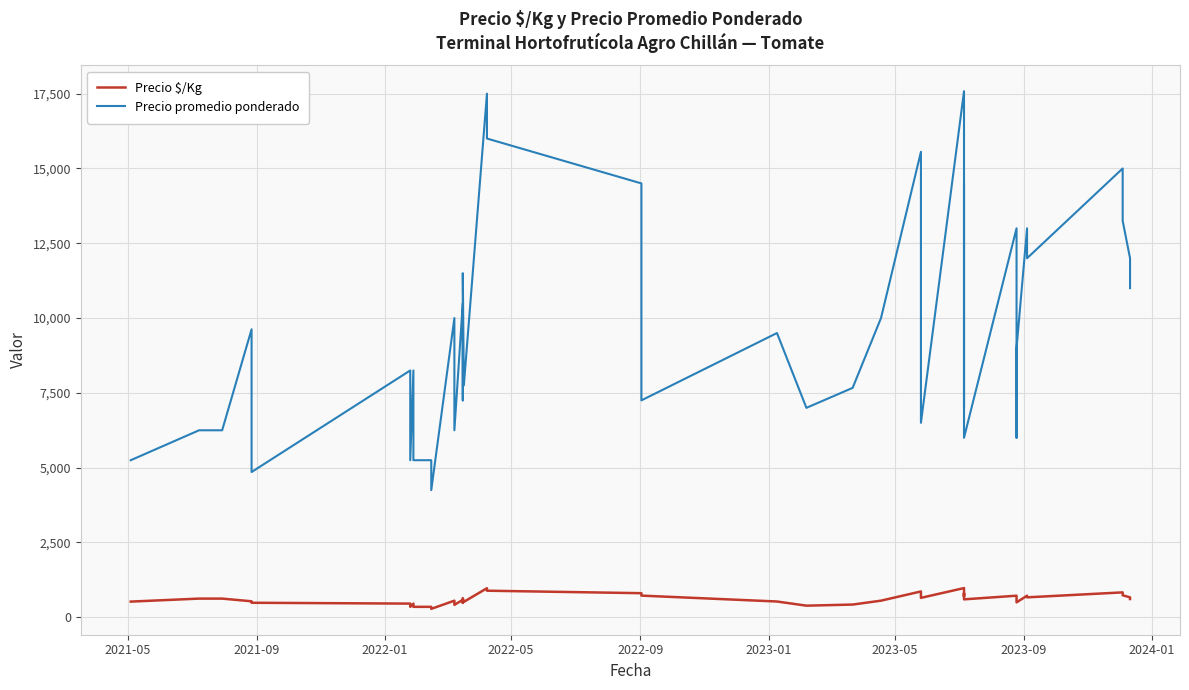

What is the value of the Precio $/Kg point at the 19th from the left?

889